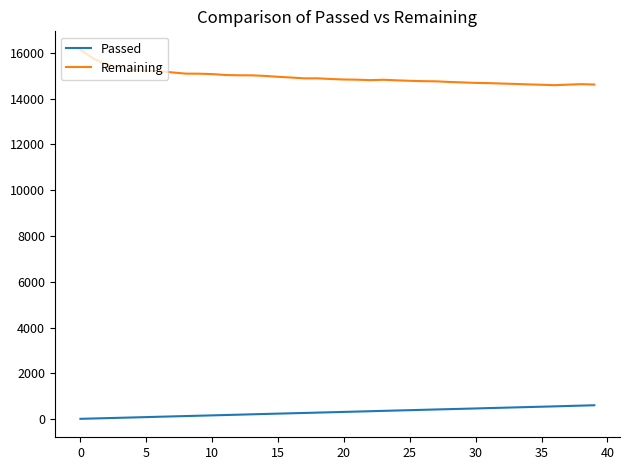

What is the sum of all Remaining values?

597533